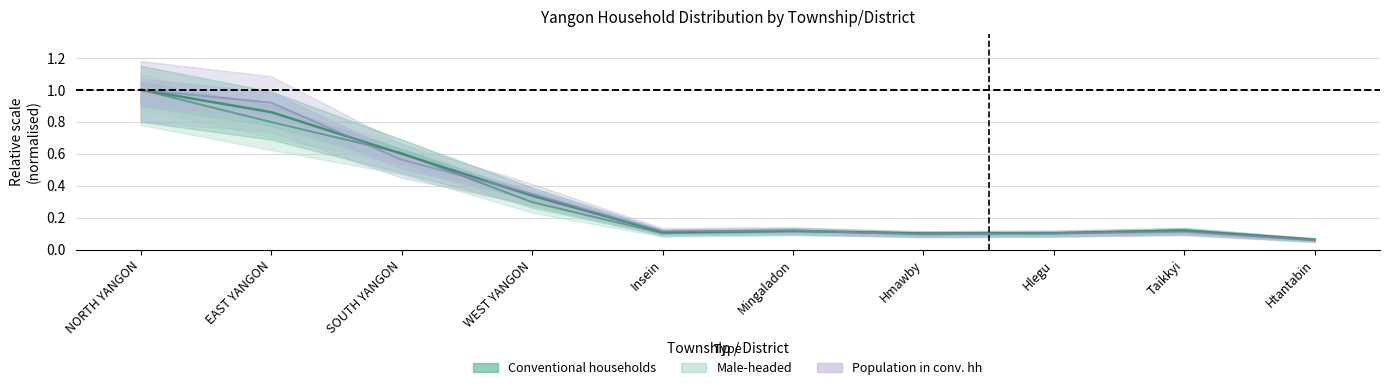

True or false: Male-headed has more than 0 interior local peaks.

True